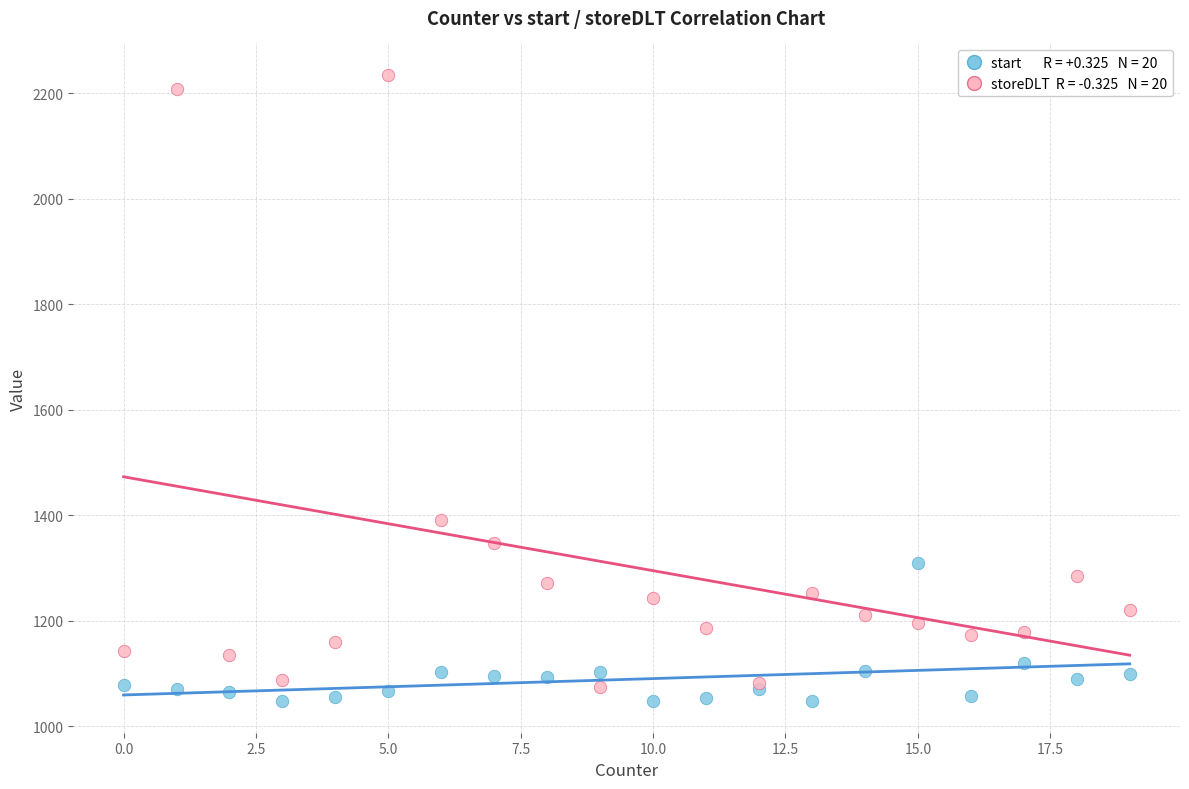

Across all series, what Y value is closest to 1641?

1390